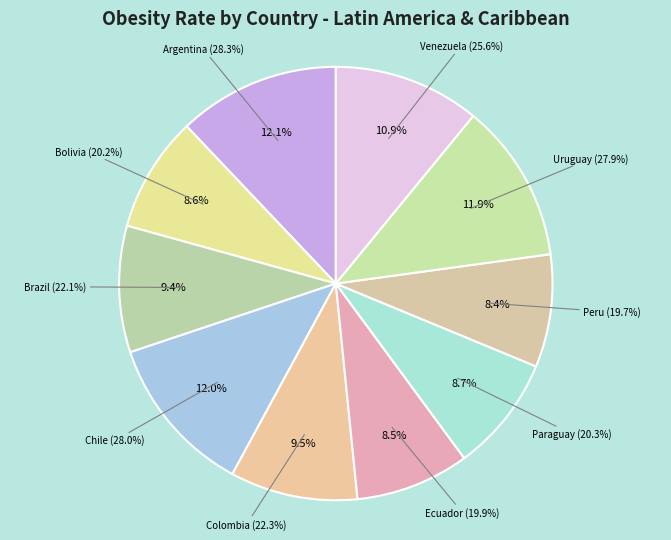

True or false: Brazil accounts for 9% of the total.

True